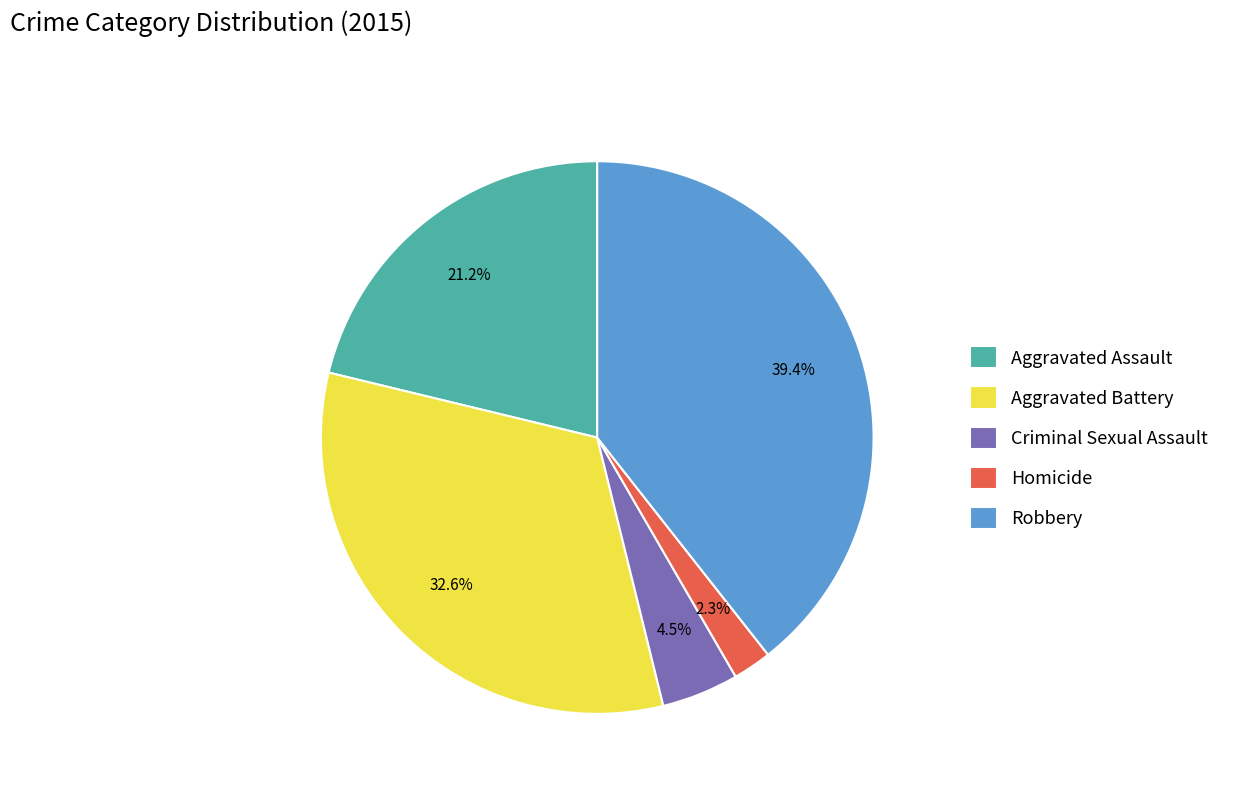

What is the largest slice in the pie chart?

Robbery